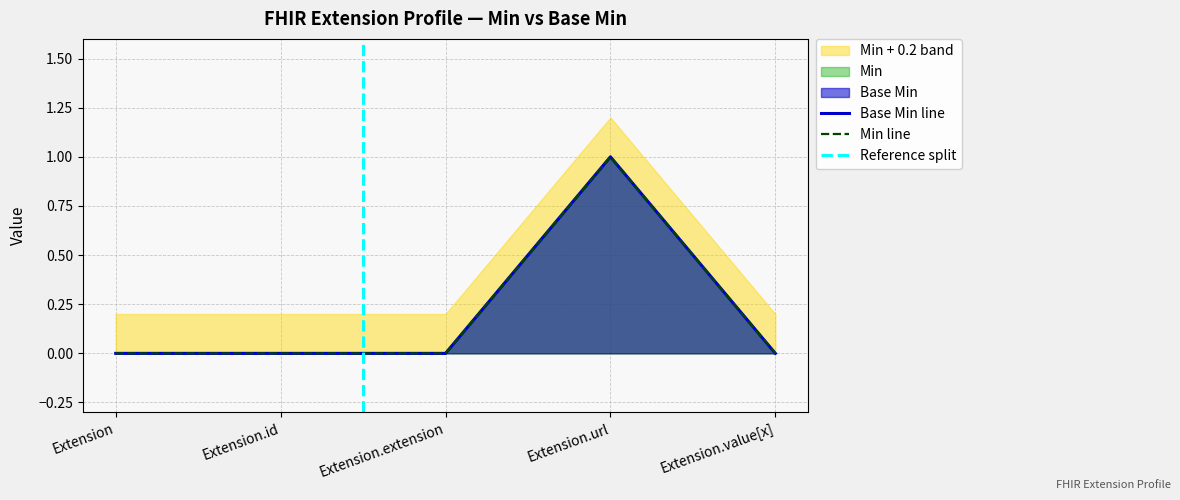

The value of Min at Extension.url is 1. True or false?

True